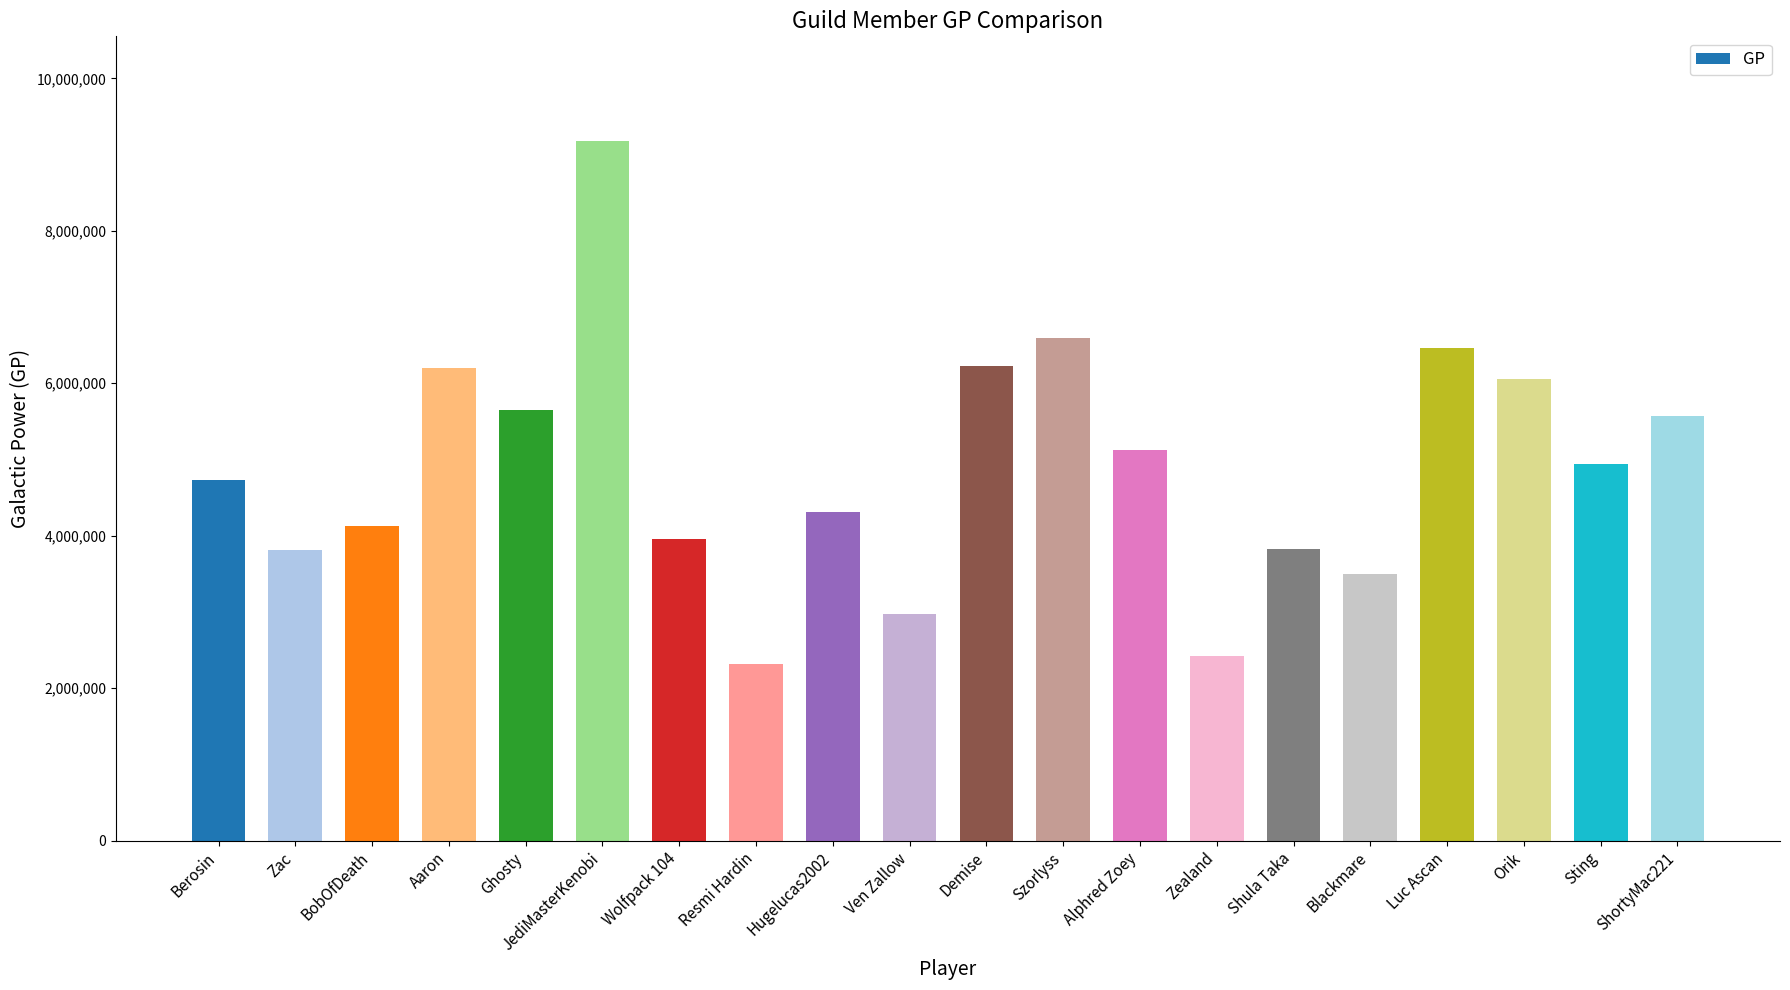

Between Luc Ascan and Orik, which is larger?

Luc Ascan